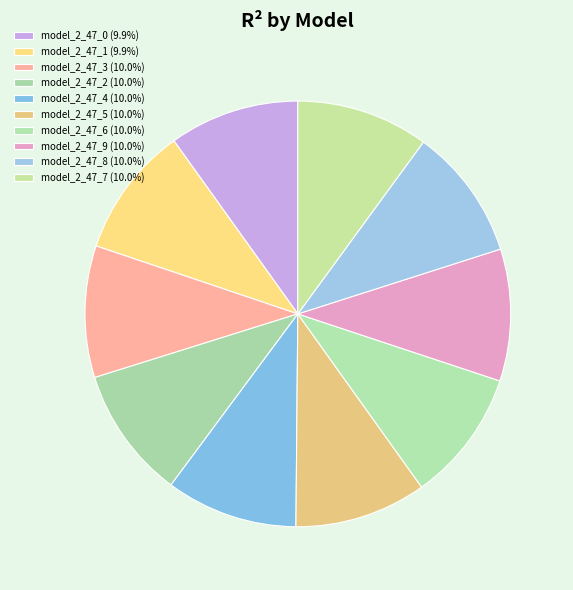

Count the number of slices in the pie.

10